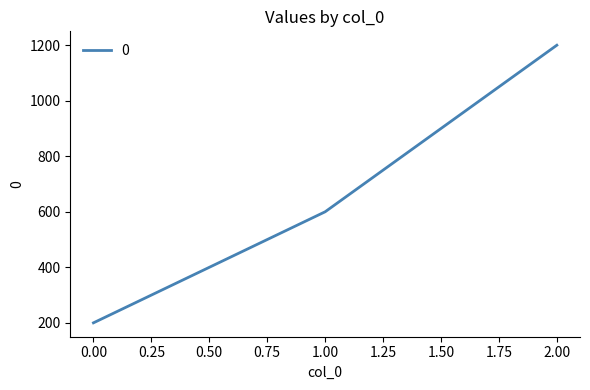

What value does the data have at 1.00, to the nearest 100?

600